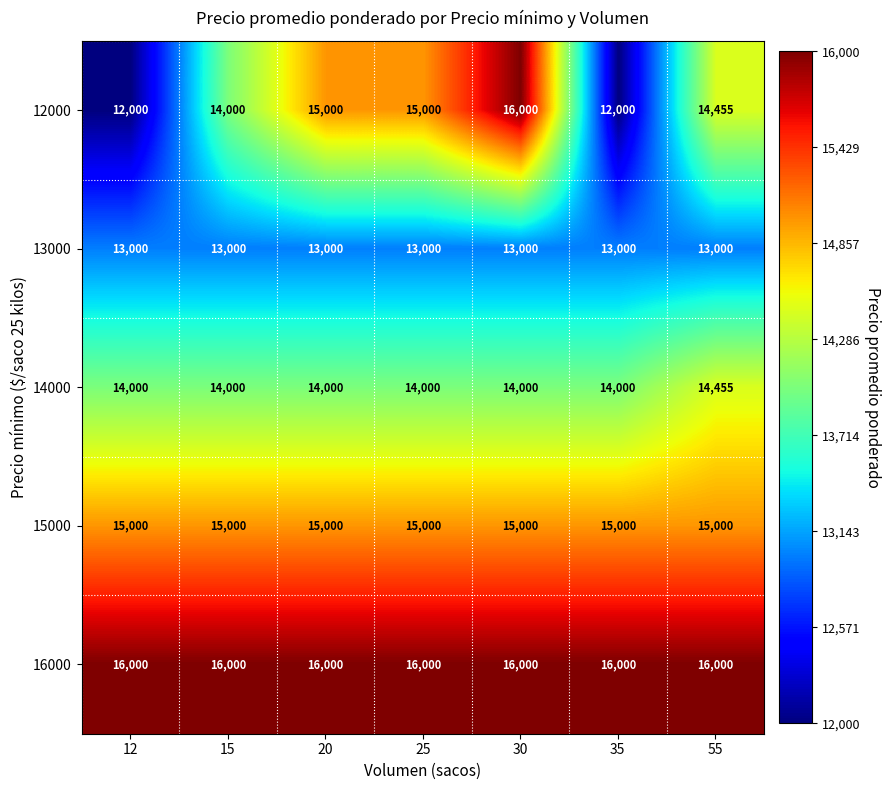

What is the sum of all 16000 values?

112000